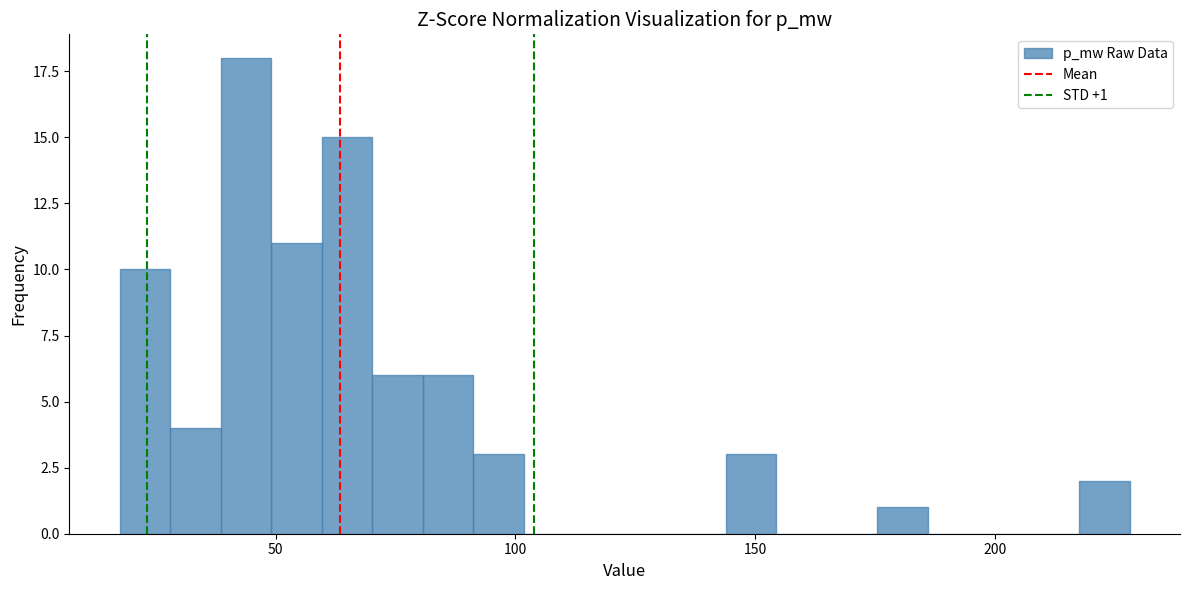

Read against the x-axis, roughly where is the centre of the tallest bar?

45